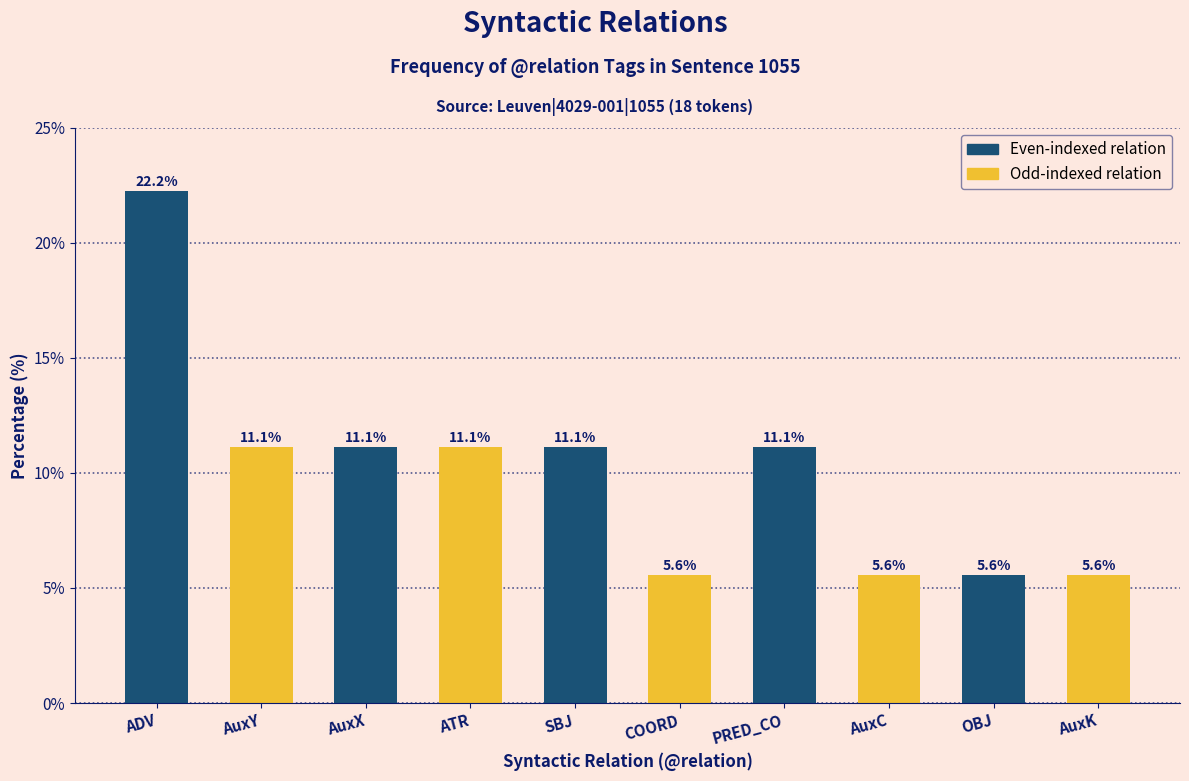

Reading right to left, extract all data points from this chart.

5.6	5.6	5.6	11.1	5.6	11.1	11.1	11.1	11.1	22.2